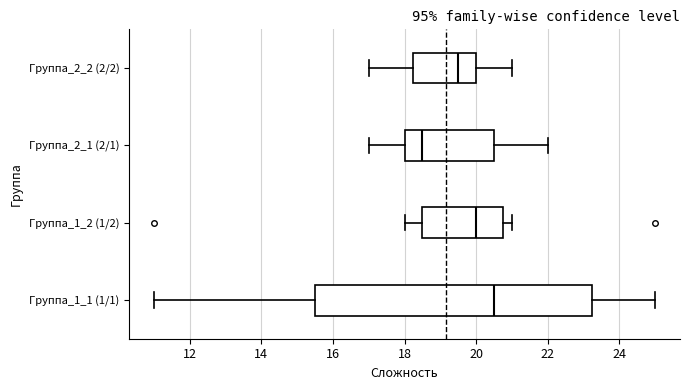

Where is the right edge of the box for Группа_1_2 (1/2) on the x-axis? The values are not printed on the chart, so give them approximately, as read against the axis.

20.8